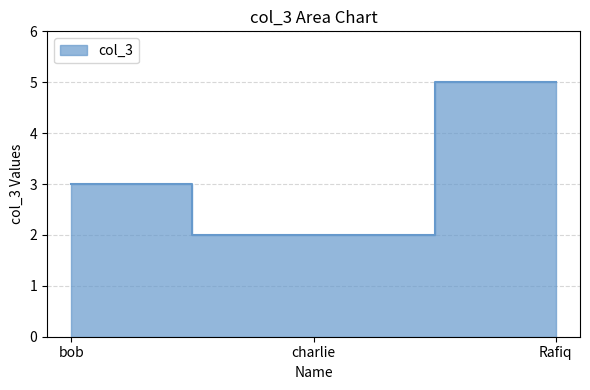

What position from the right is charlie?

2